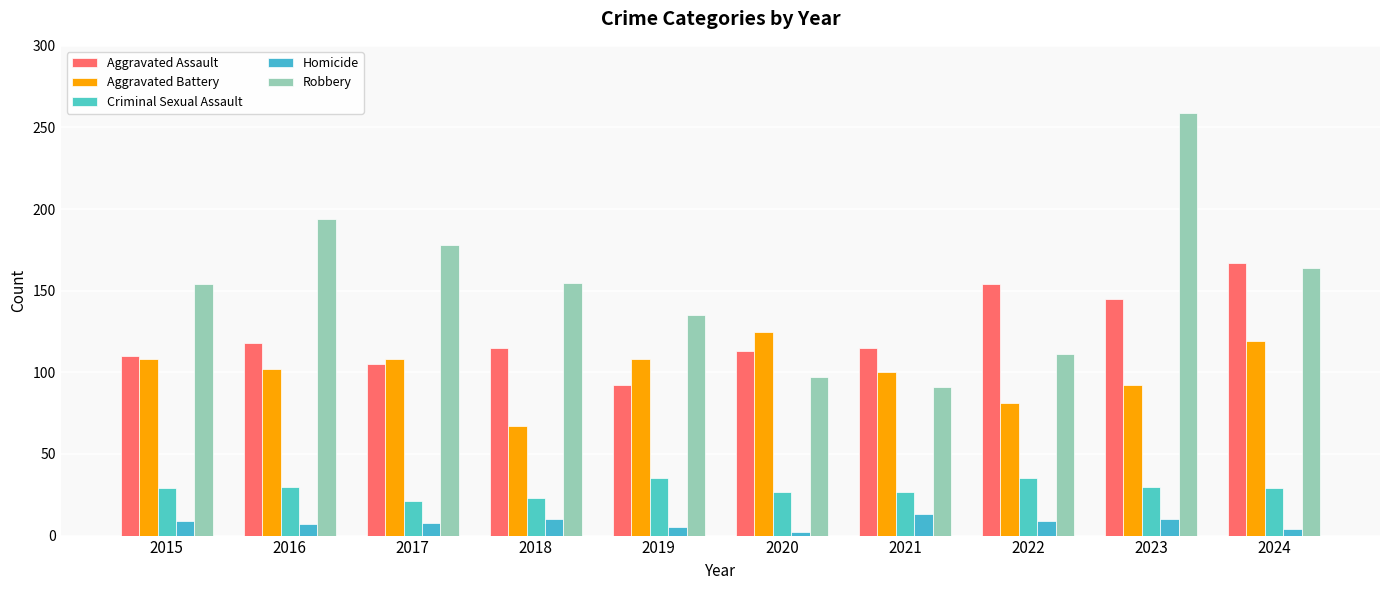

At which label does Aggravated Battery reach its minimum?

2018